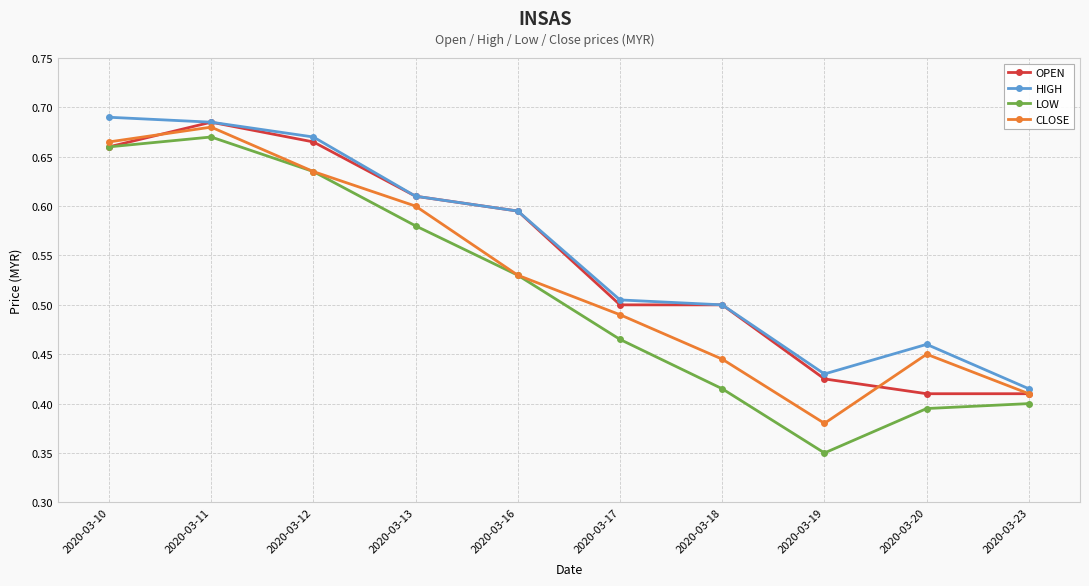

What is the sum of all OPEN values?

5.5